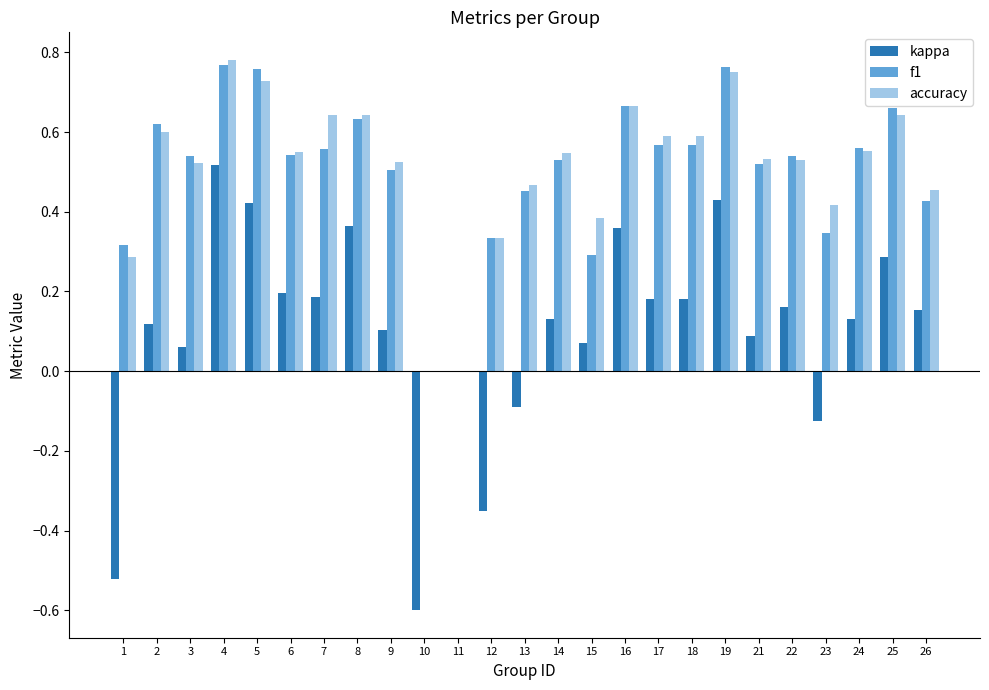

The value of f1 at 18 is 0.6. True or false?

True